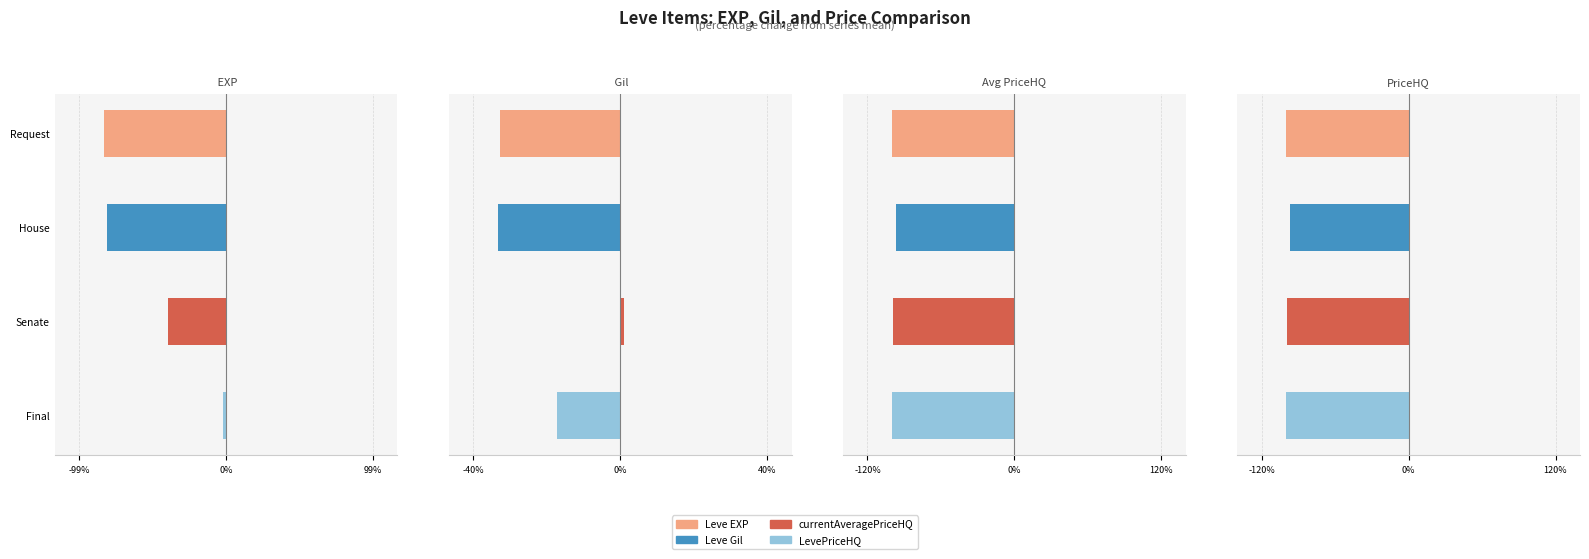

The Leve Gil series shows -17.4 at Final. True or false?

True